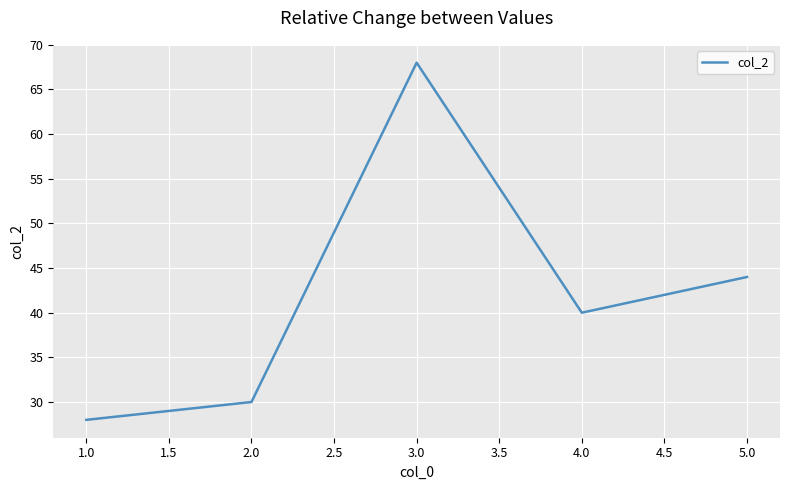

What is the change in value from 2.0 to 4.0?

+10